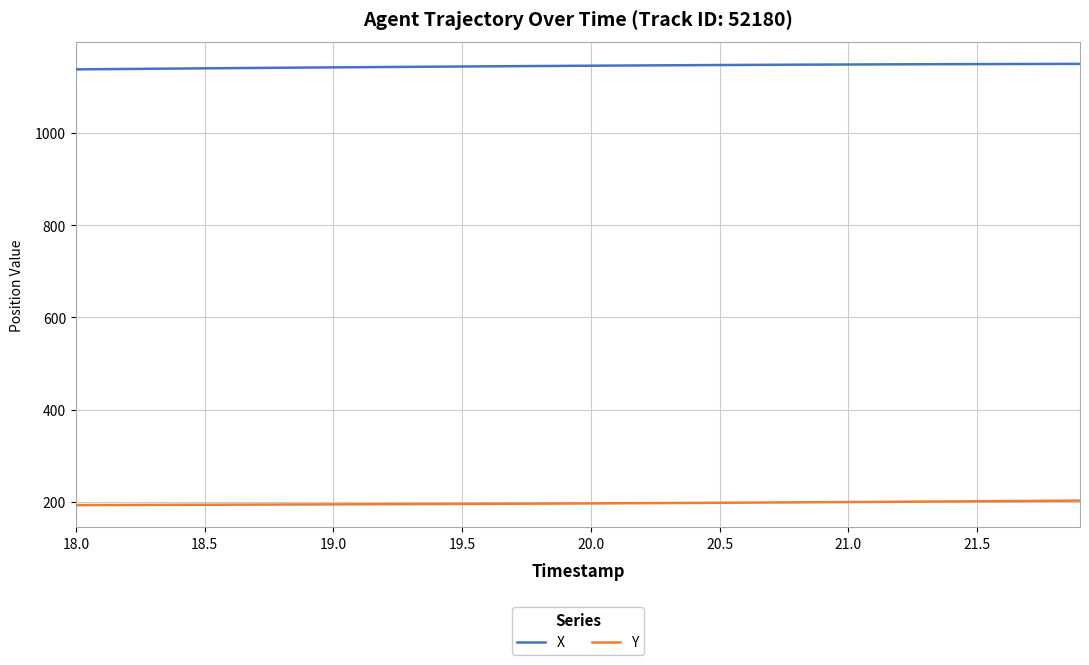

What is the greatest value displayed?

1150.1